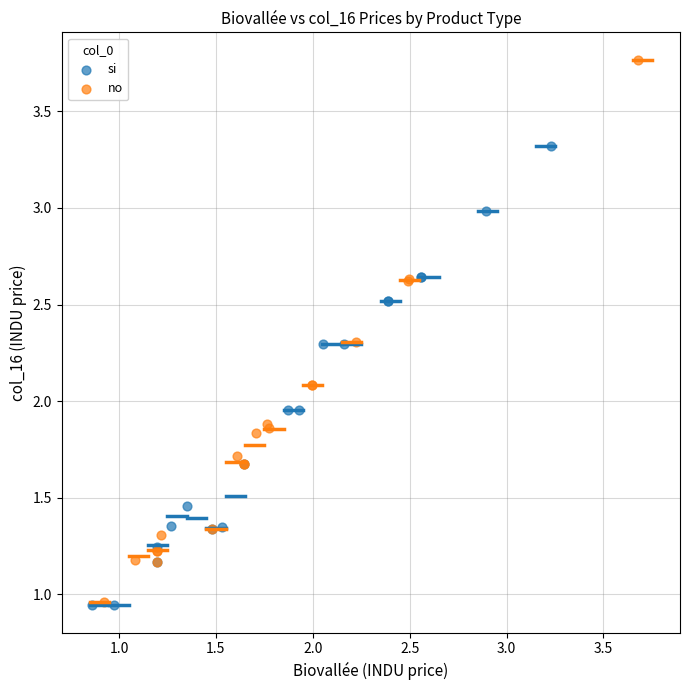

Which series has the largest Y range (max minus min)?

no